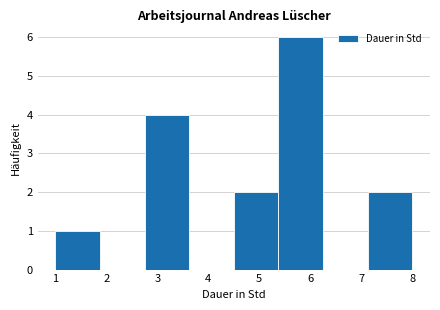

Which range on the x-axis has the tallest bar?

5.4 to 6.3